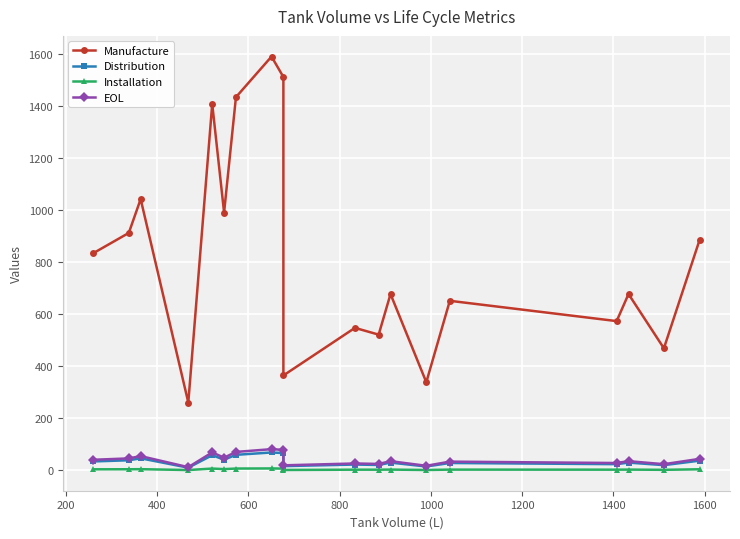

Is the value of Distribution at 1200 greater than the value of EOL at 1200?

No